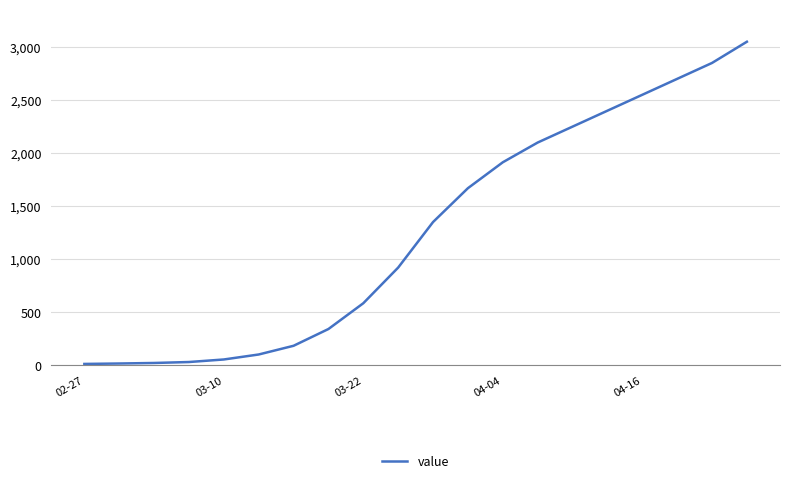

What is the difference between the maximum and minimum values?

3036